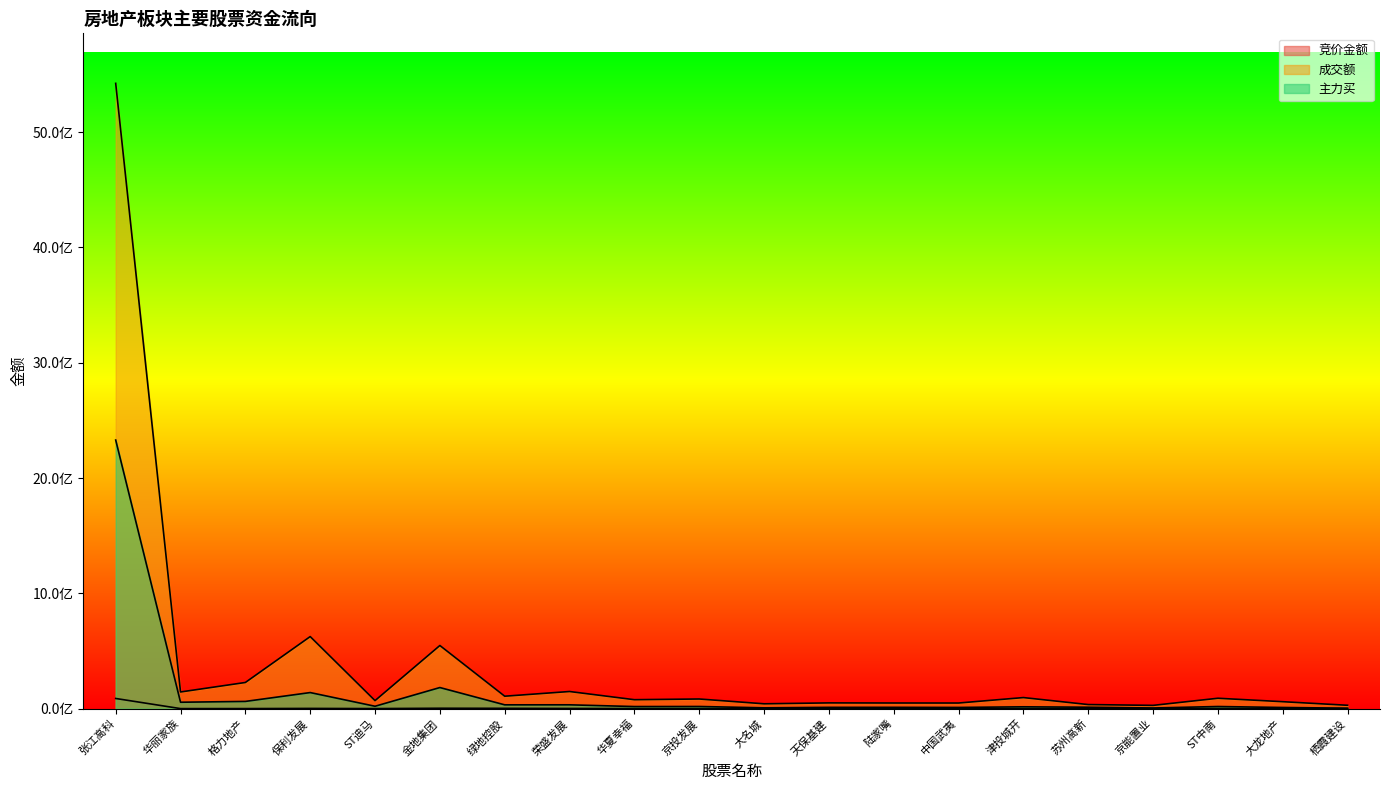

Reading left to right, what are all the values shown in this chart?

竞价金额: 87988865	139780	301950	1761716	322983	3254385	2588798	1434342	758390	615712	27755	737086	177380	216825	288517	155232	37530	1245056	60006	19652
成交额: 5422607972	144357434	226704158	624778726	69434190	547409956	107673776	148408720	77436949	83458988	41847126	49667007	48787896	48581784	95844384	35159648	28165157	89901468	60052010	28981425
主力买: 2329088119	55338149	62450521	139247842	20508080	182755622	32774113	32981244	17905058	18475066	6924446	11041029	11204743	10241792	15704440	12129934	5558233	18255207	9887092	3777035